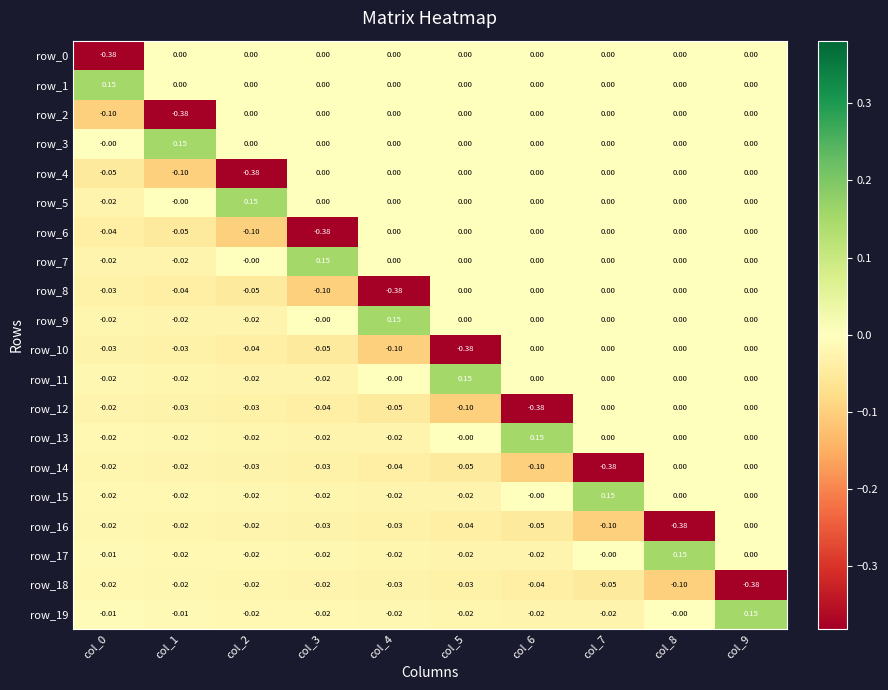

Is the value of row_18 at col_5 greater than the value of row_19 at col_9?

No